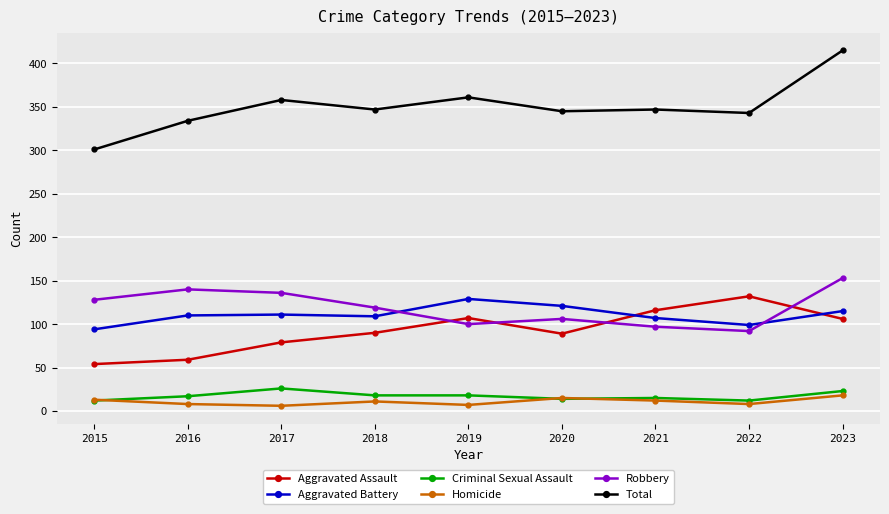

What is the difference between the second highest and second lowest values in the Aggravated Assault series?

57